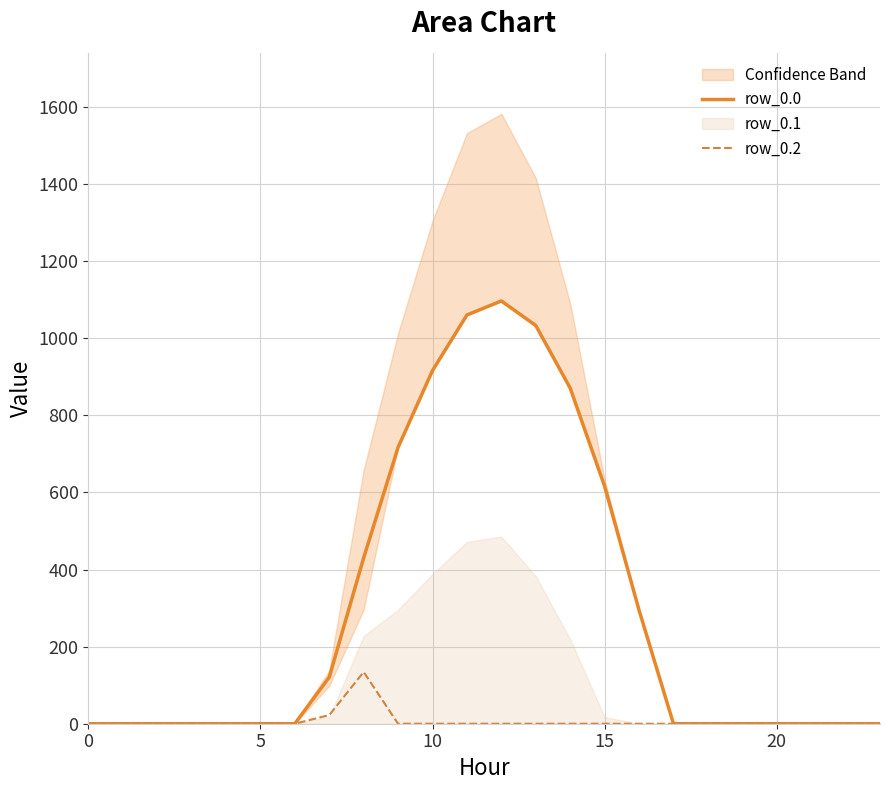

What is the maximum value for row_0.2?

134.2